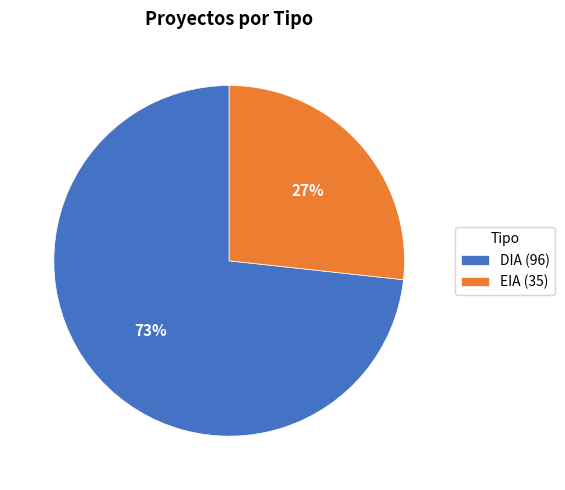

What is the smallest slice in the pie chart?

EIA